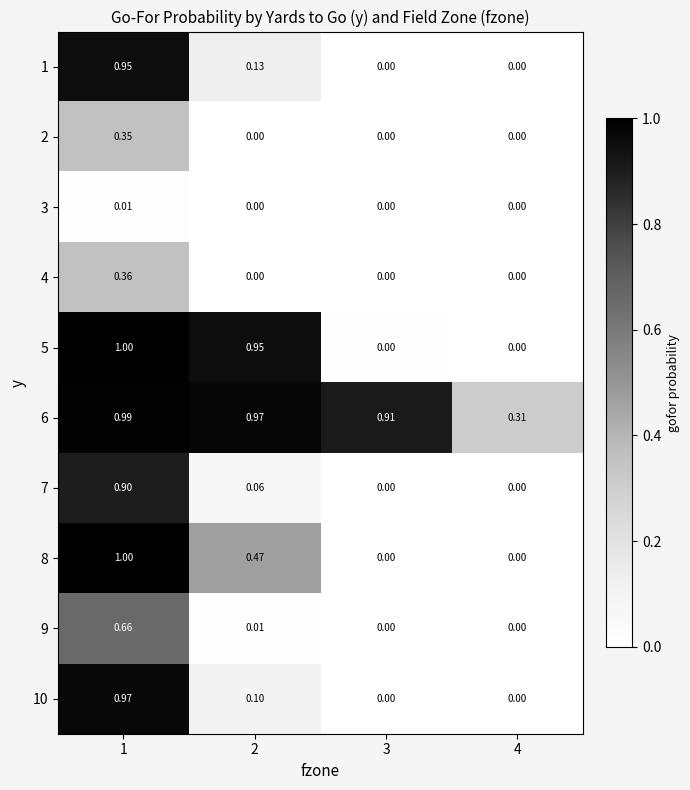

Is the value of 10 at 3 greater than the value of 6 at 4?

No